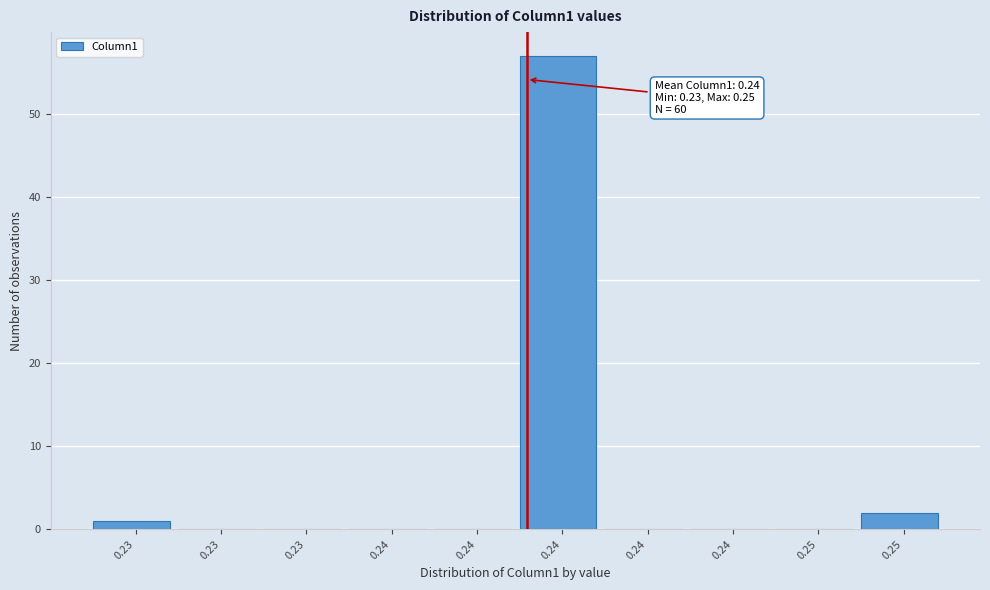

Are the bars horizontal?

No